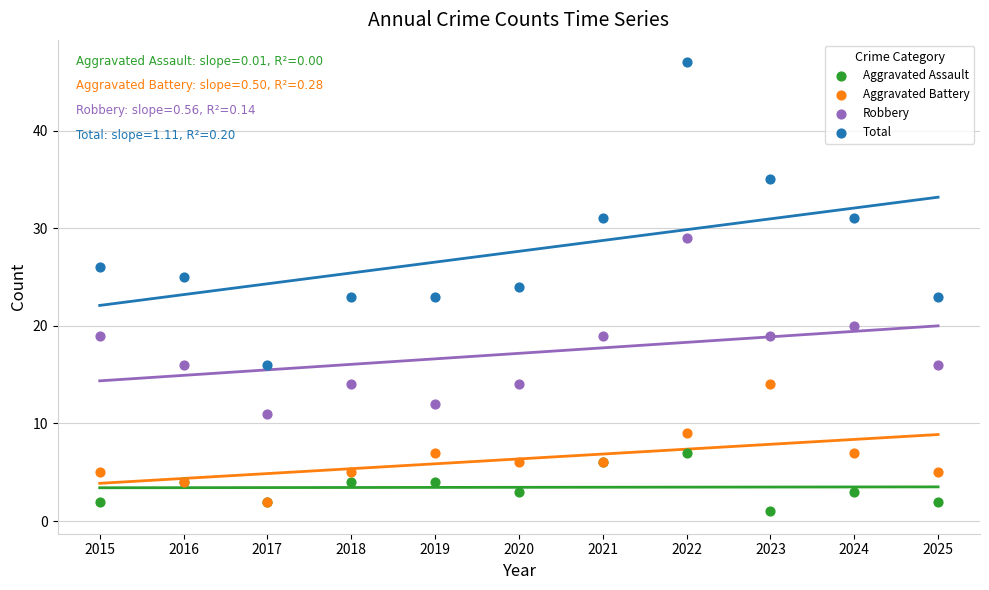

What are all the series names shown in the legend?

Aggravated Assault, Aggravated Battery, Robbery, Total